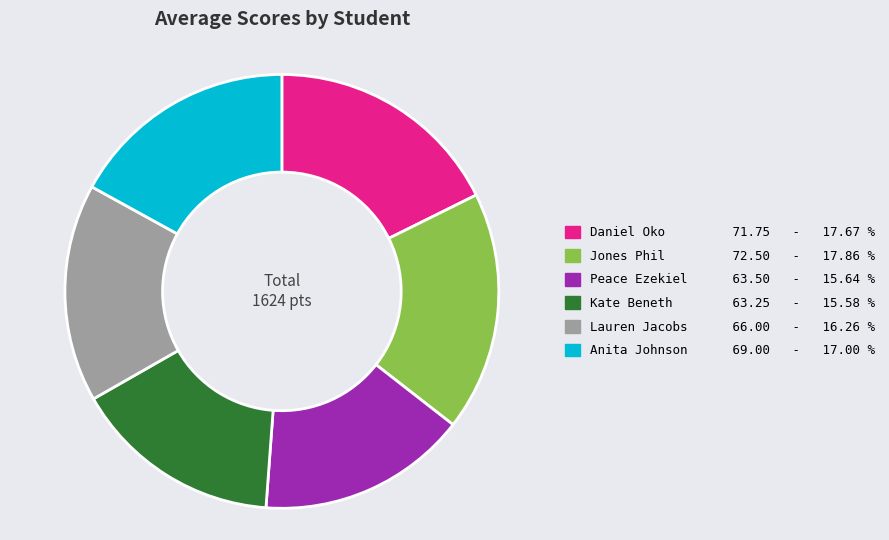

How many segments does this pie chart have?

6